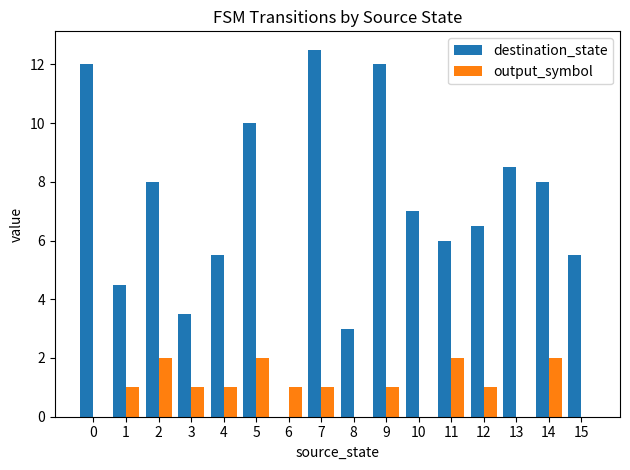

Where is destination_state nearest to the value 6?

11